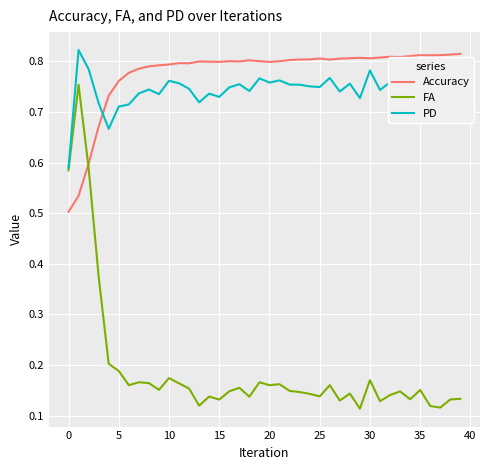

Which series has the largest total across all categories?

Accuracy